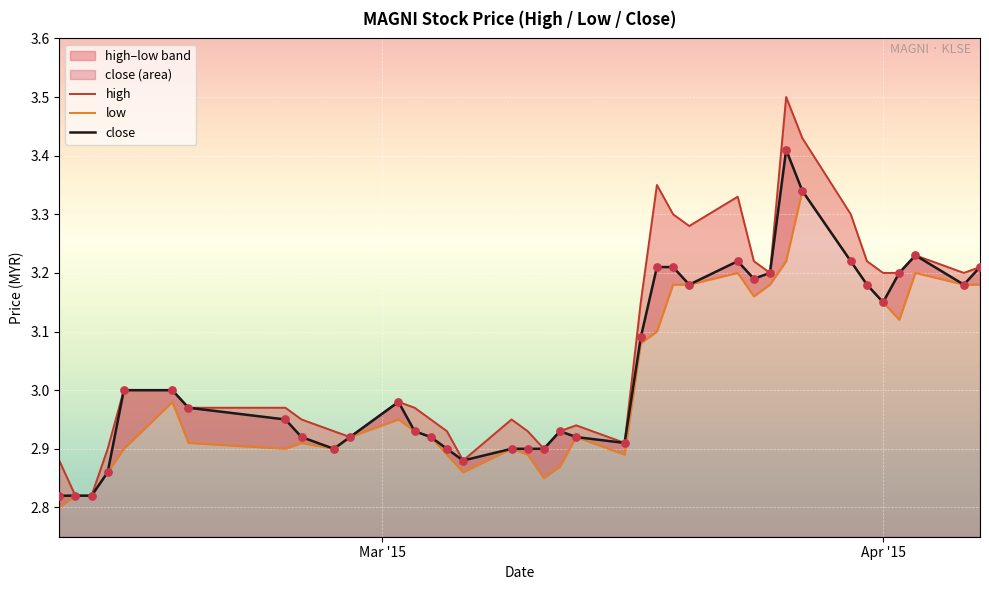

Which series has the largest total across all categories?

high